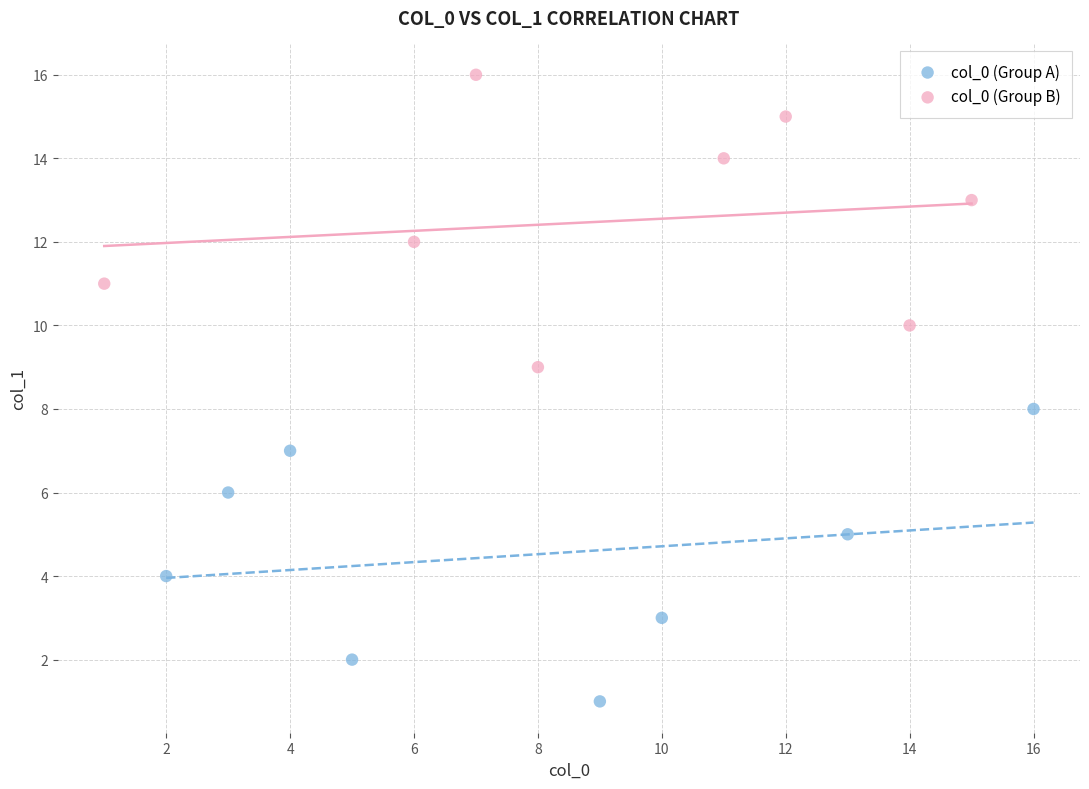

What are all the series names shown in the legend?

col_0 (Group A), col_0 (Group B)